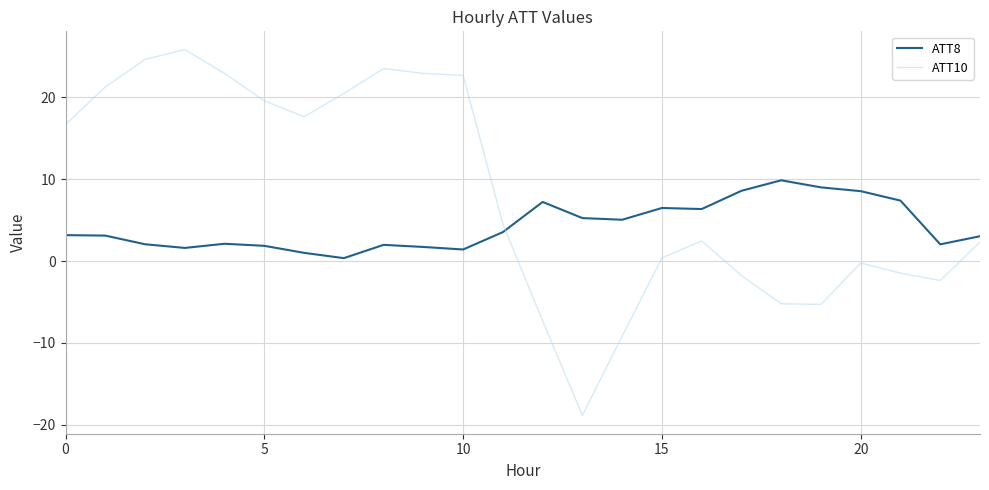

True or false: ATT10 and ATT8 intersect in this chart.

True